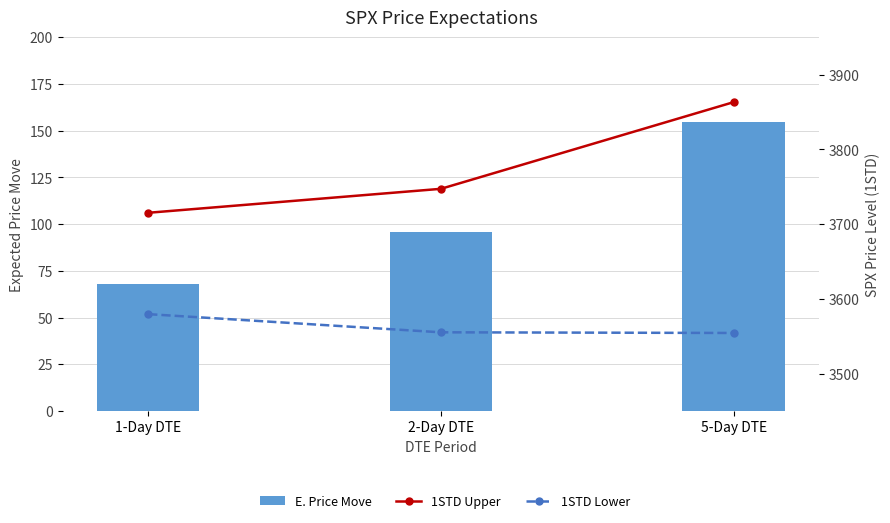

How many series are shown in this chart?

3